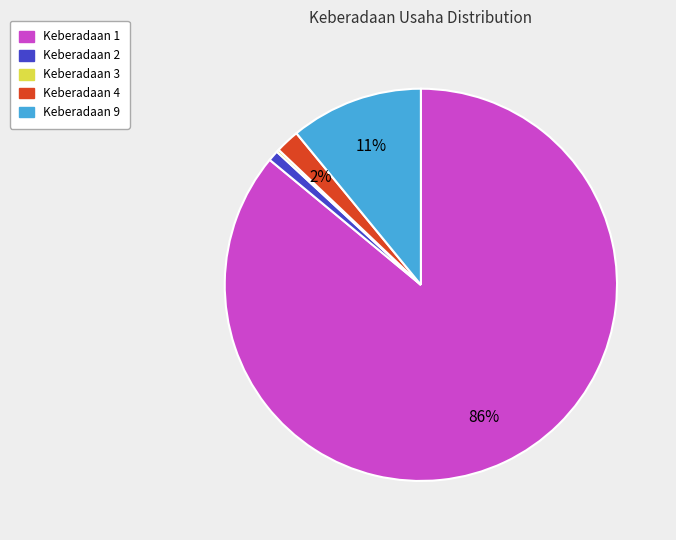

To the nearest percent, what is the average slice percentage?

20%